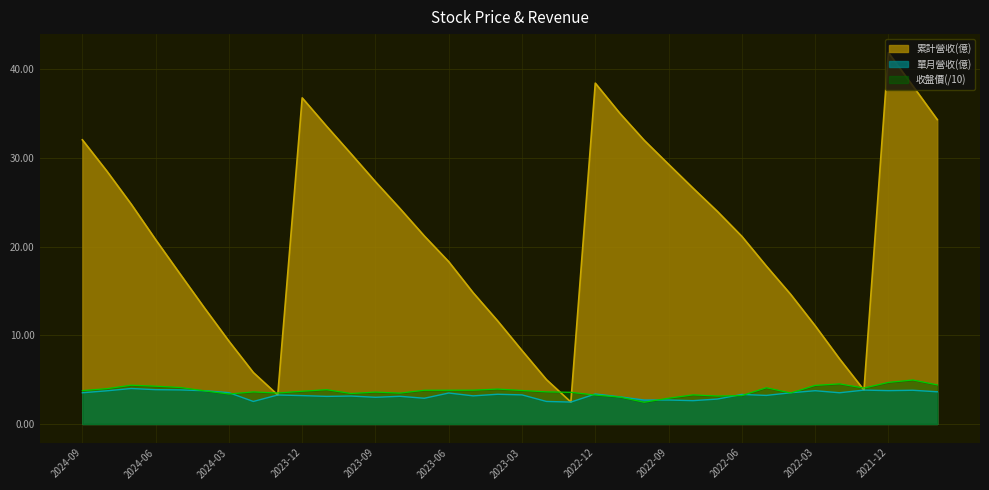

What is the spread (max minus min) of values at 2022-10?

29.6